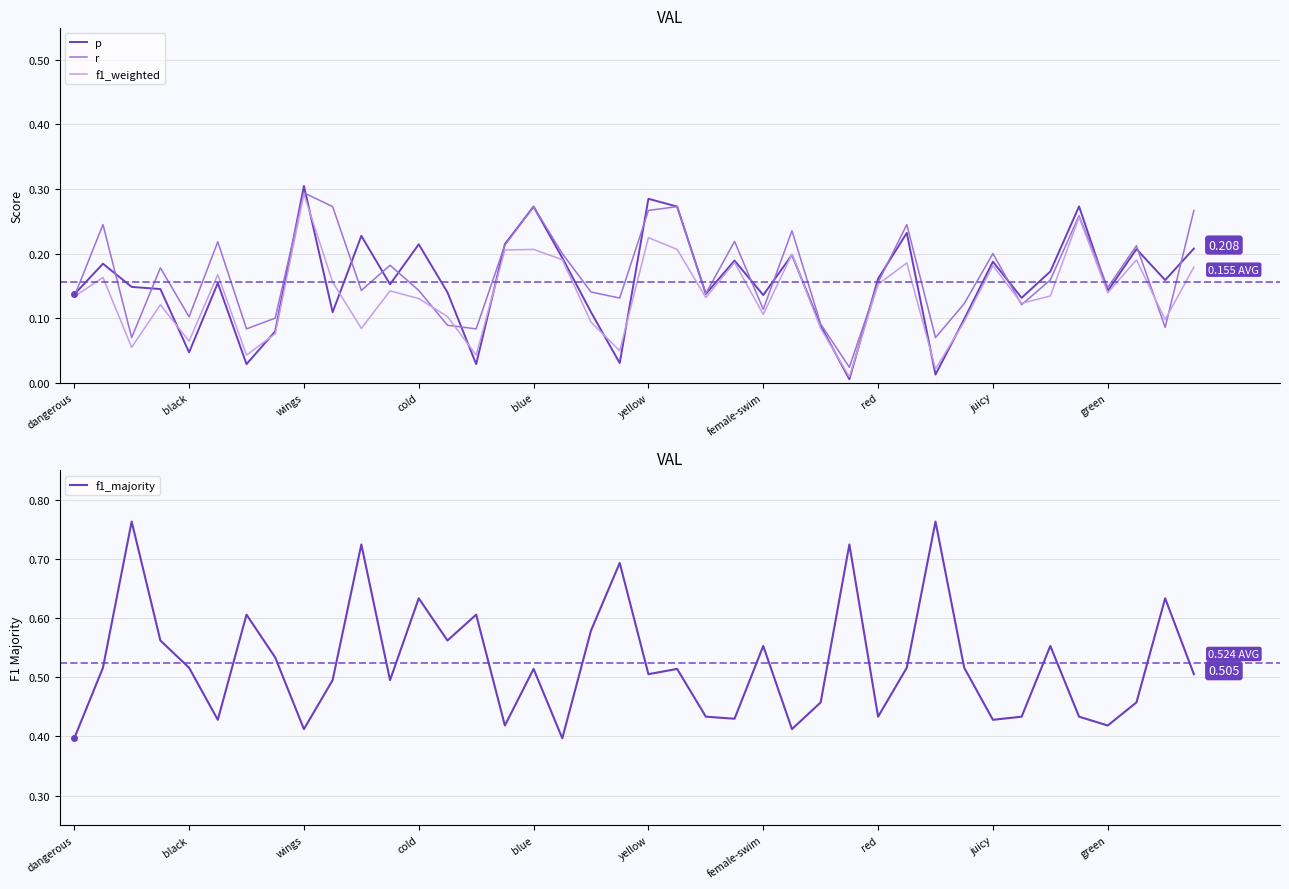

Is it true that f1_weighted equals 0.0 at 26?

False